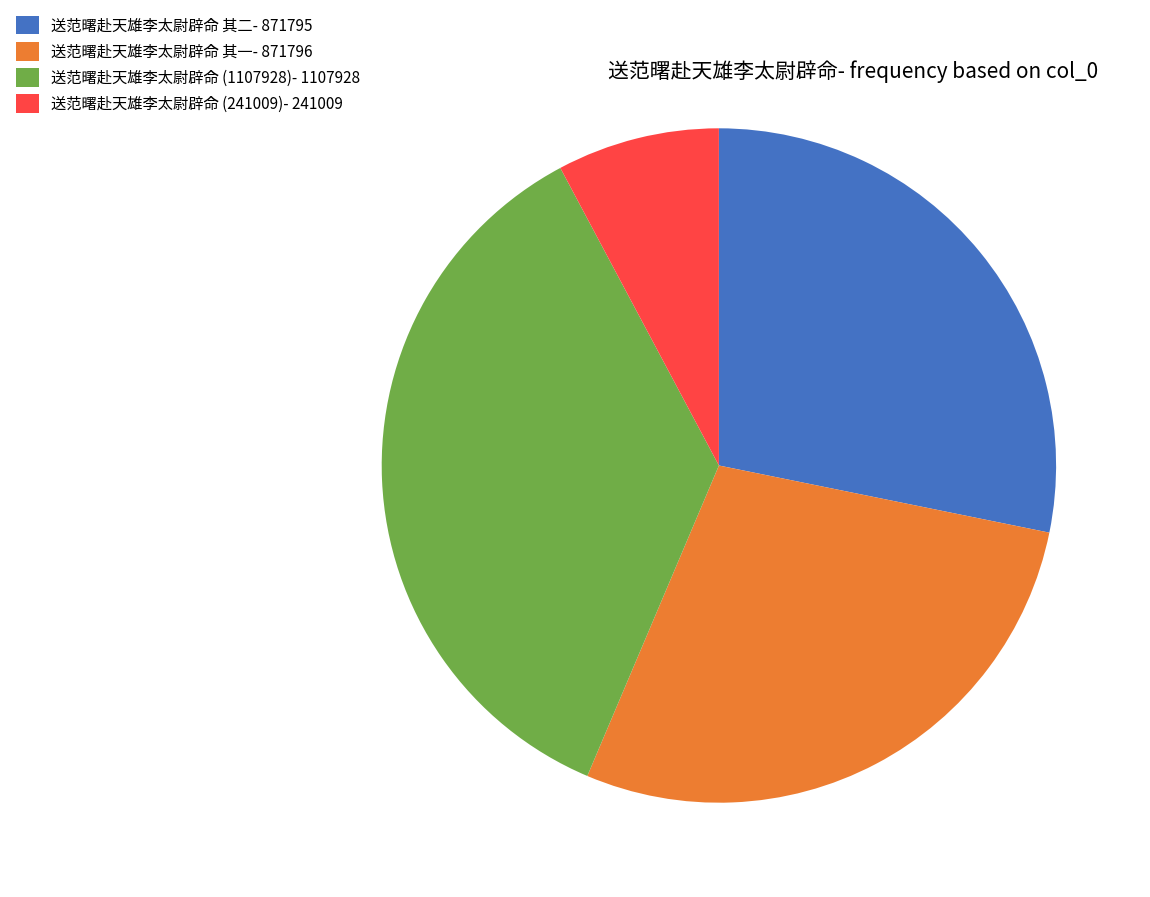

What is the smallest slice in the pie chart?

送范曙赴天雄李太尉辟命 (241009)- 241009